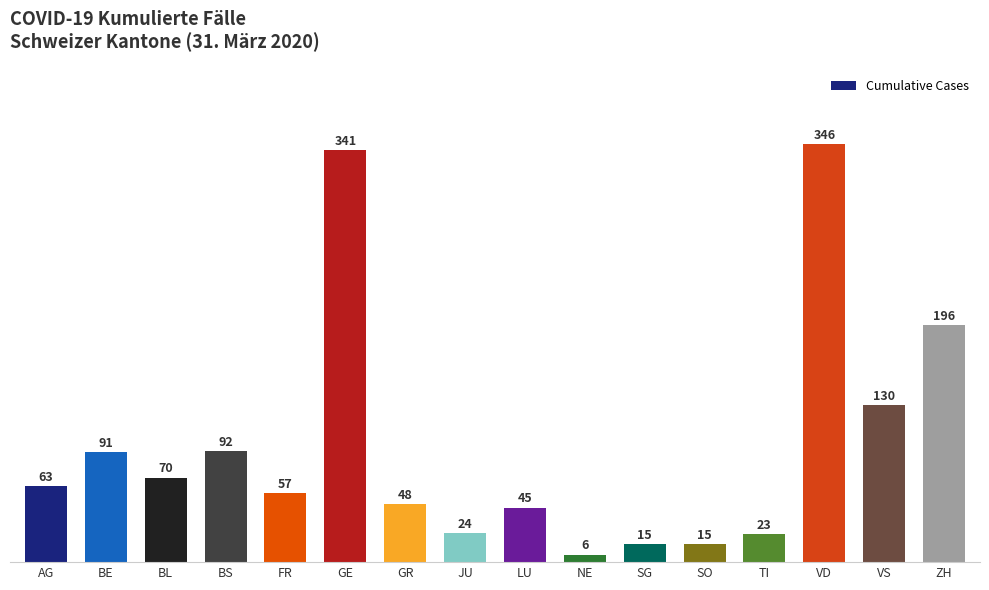

Reading left to right, extract all data points from this chart.

AG=63	BE=91	BL=70	BS=92	FR=57	GE=341	GR=48	JU=24	LU=45	NE=6	SG=15	SO=15	TI=23	VD=346	VS=130	ZH=196